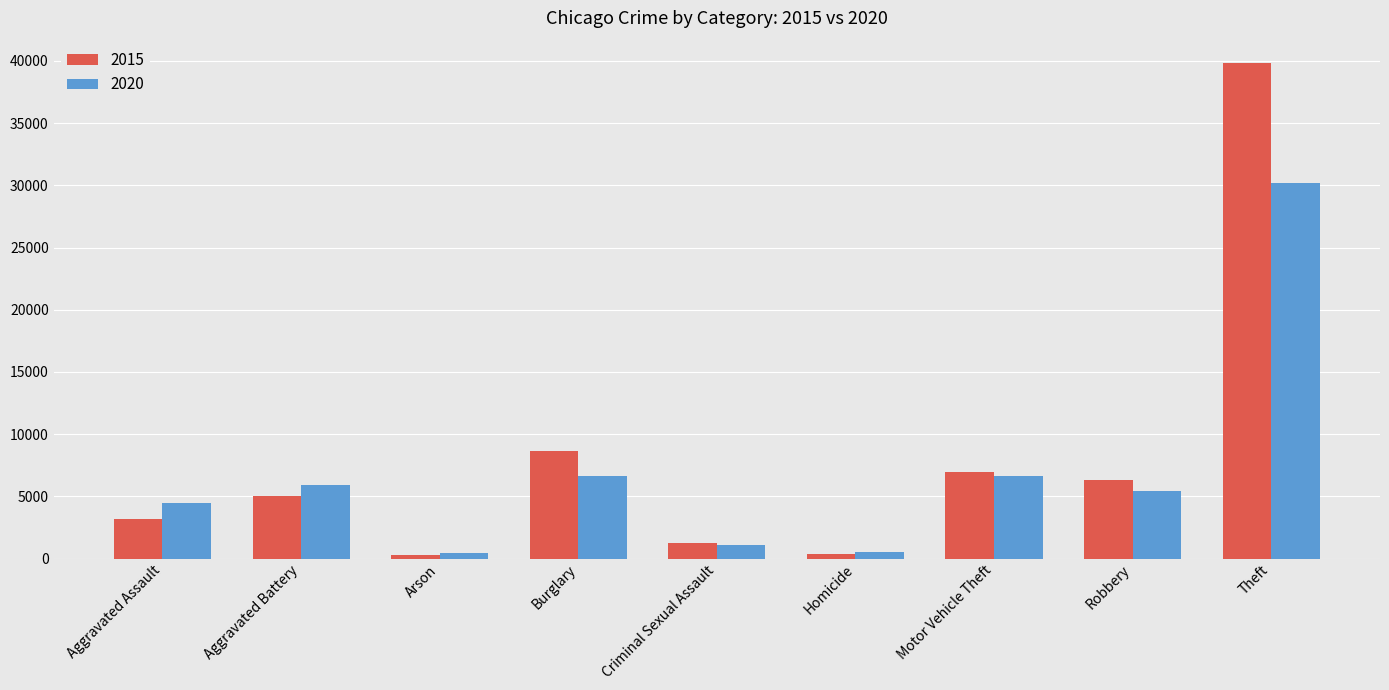

What are all the series names shown in the legend?

2015, 2020